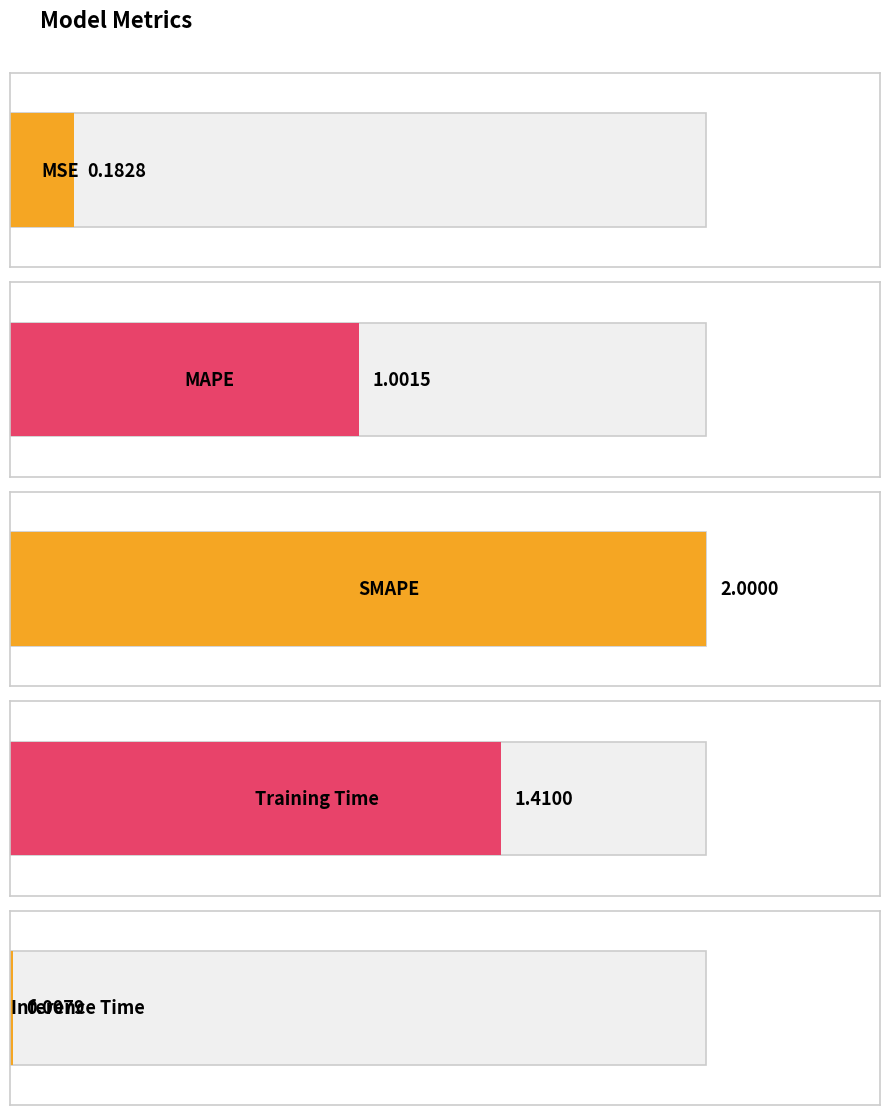

List the labels in order of value, smallest first.

Inference Time, MSE, MAPE, Training Time, SMAPE